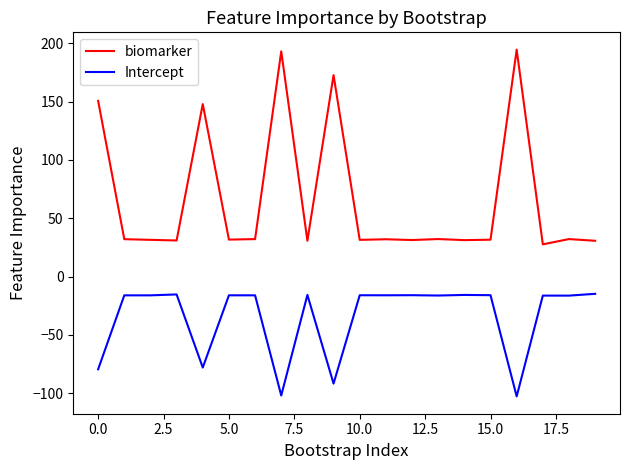

Which series has the widest spread of values?

biomarker